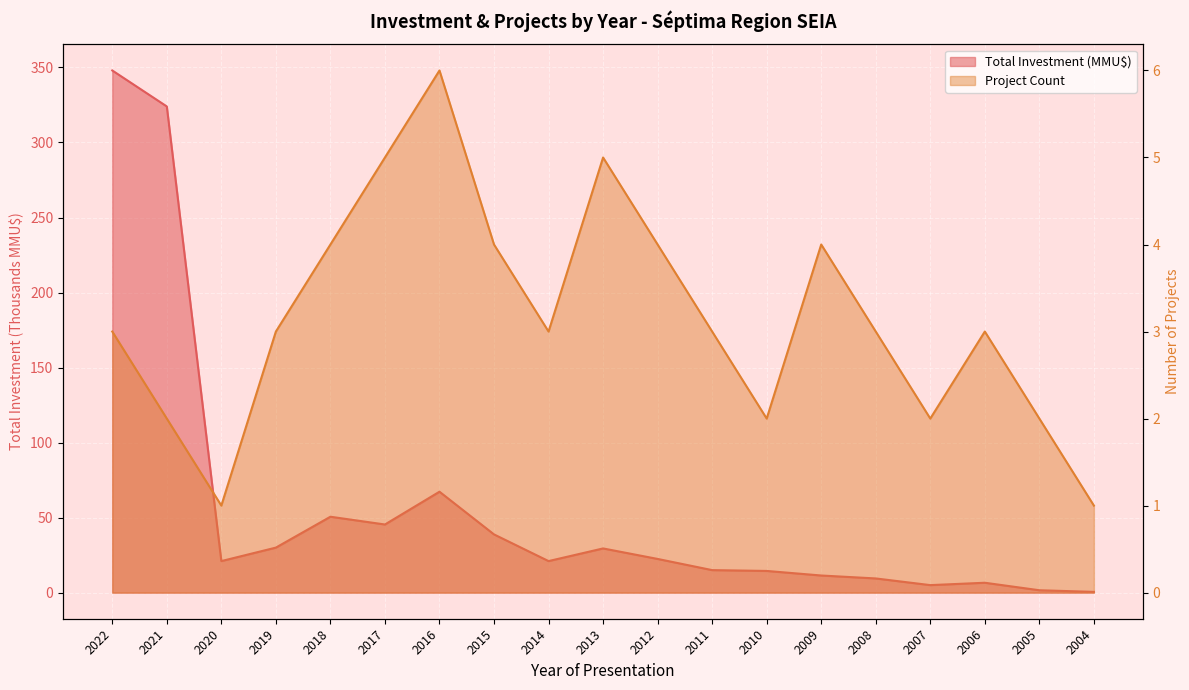

How many lines are shown in the chart?

2